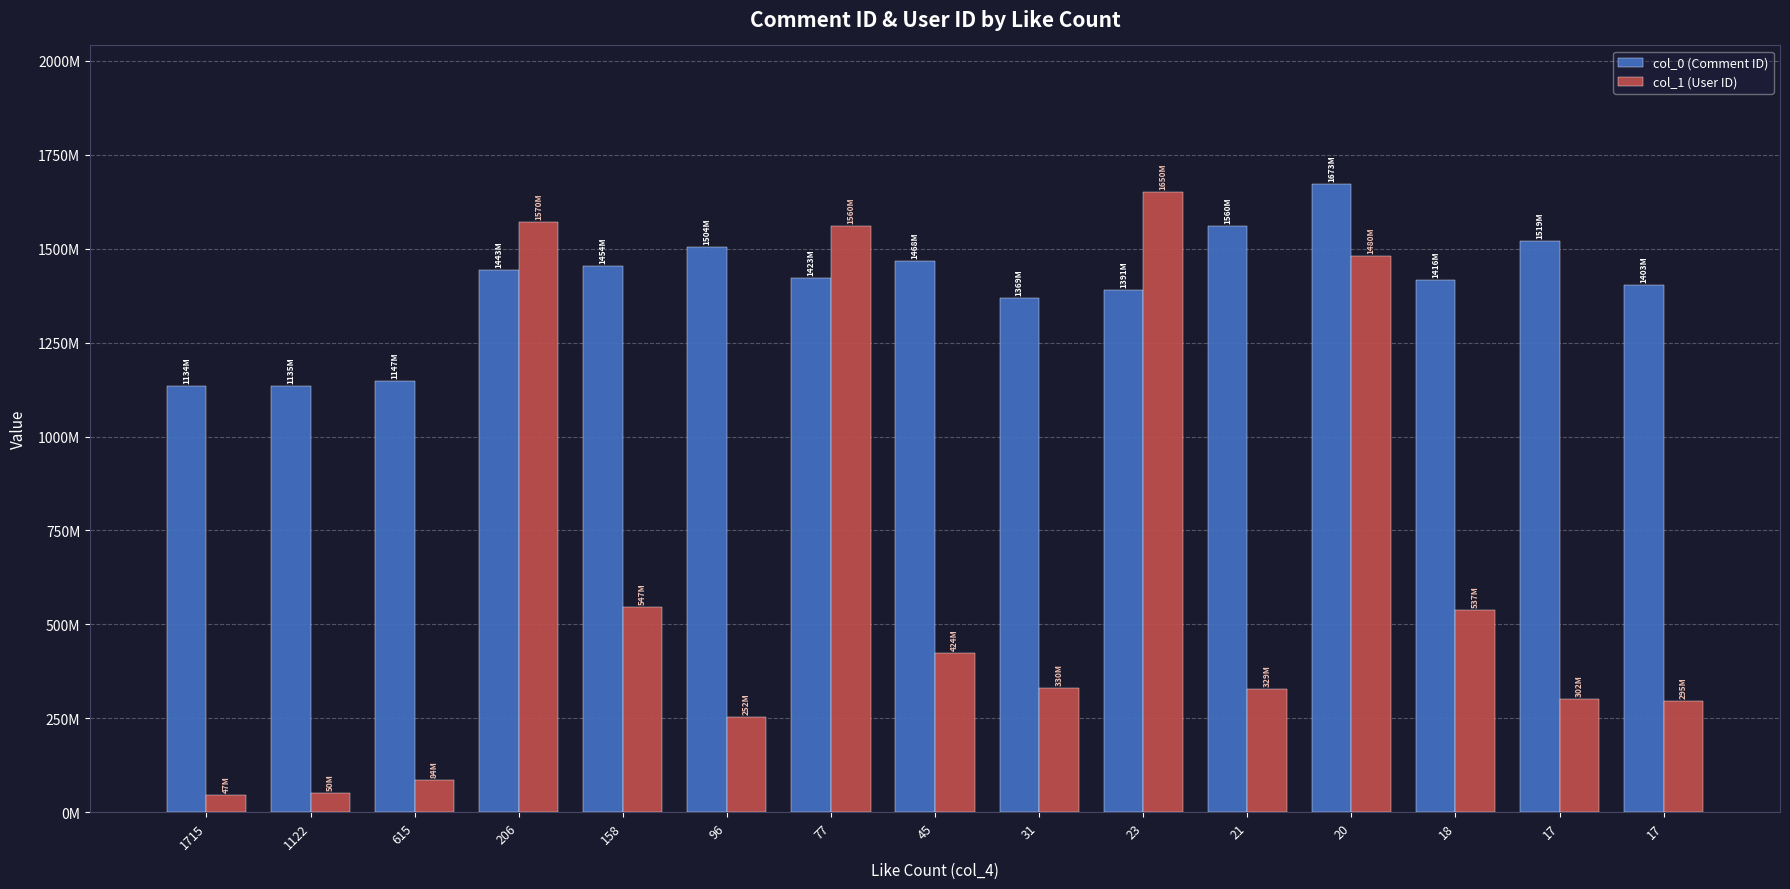

Does the chart contain any negative values?

No